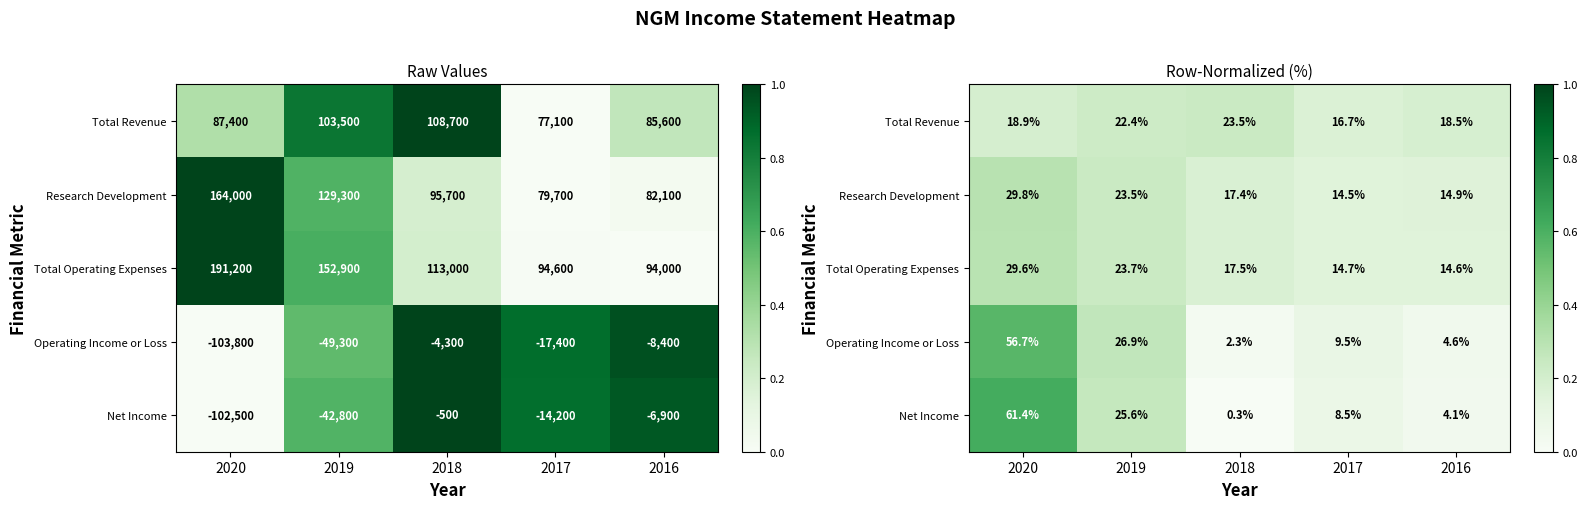

Read the Total Operating Expenses value at 2017.

0.1